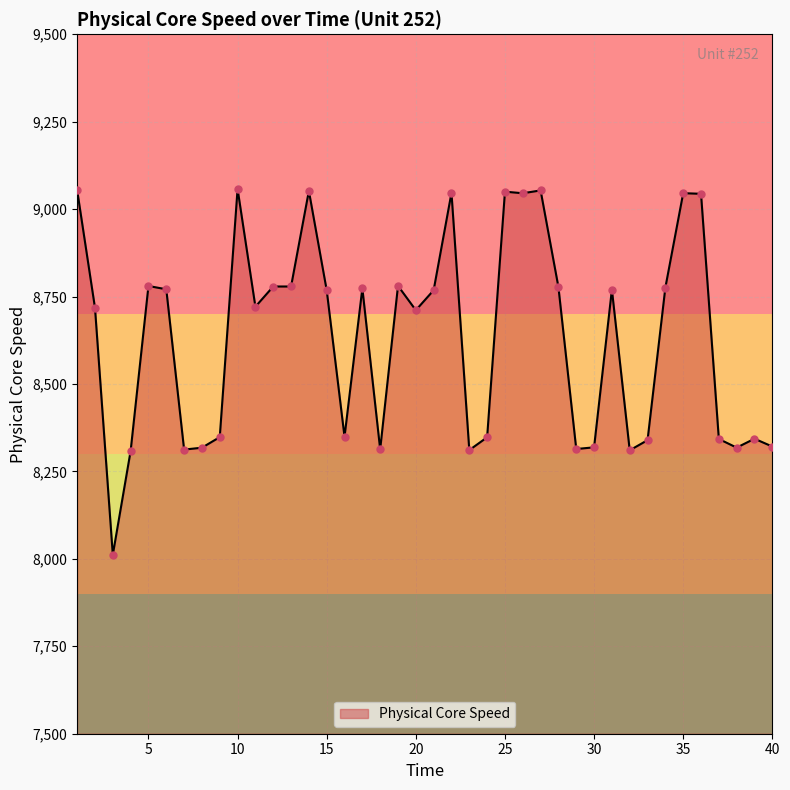

What is the smallest value displayed?

8011.7